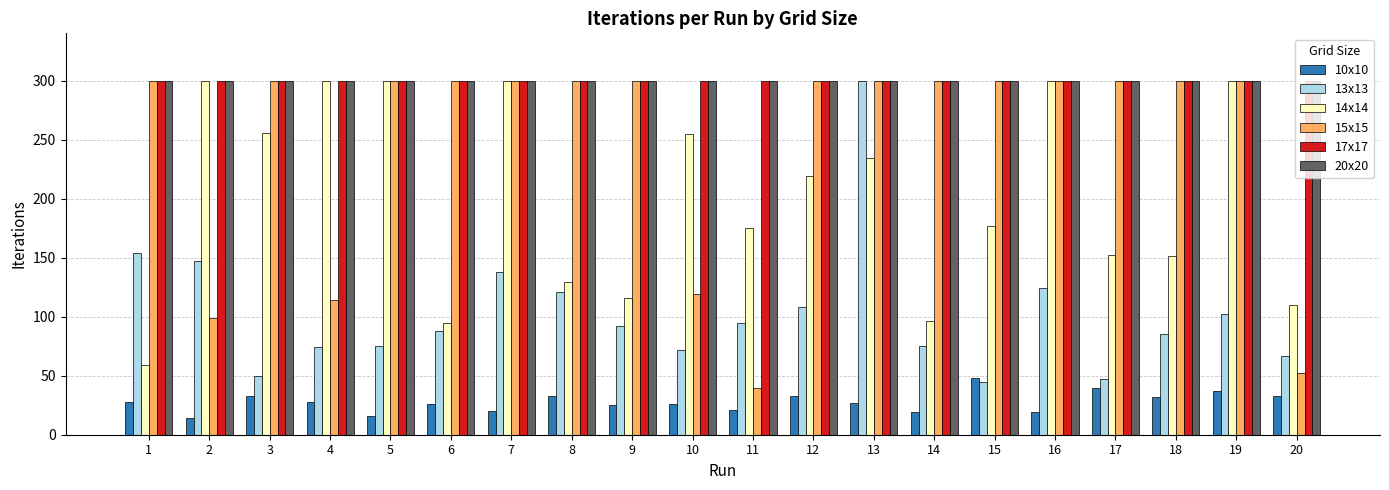

What value does the 17x17 series have at 20?

300